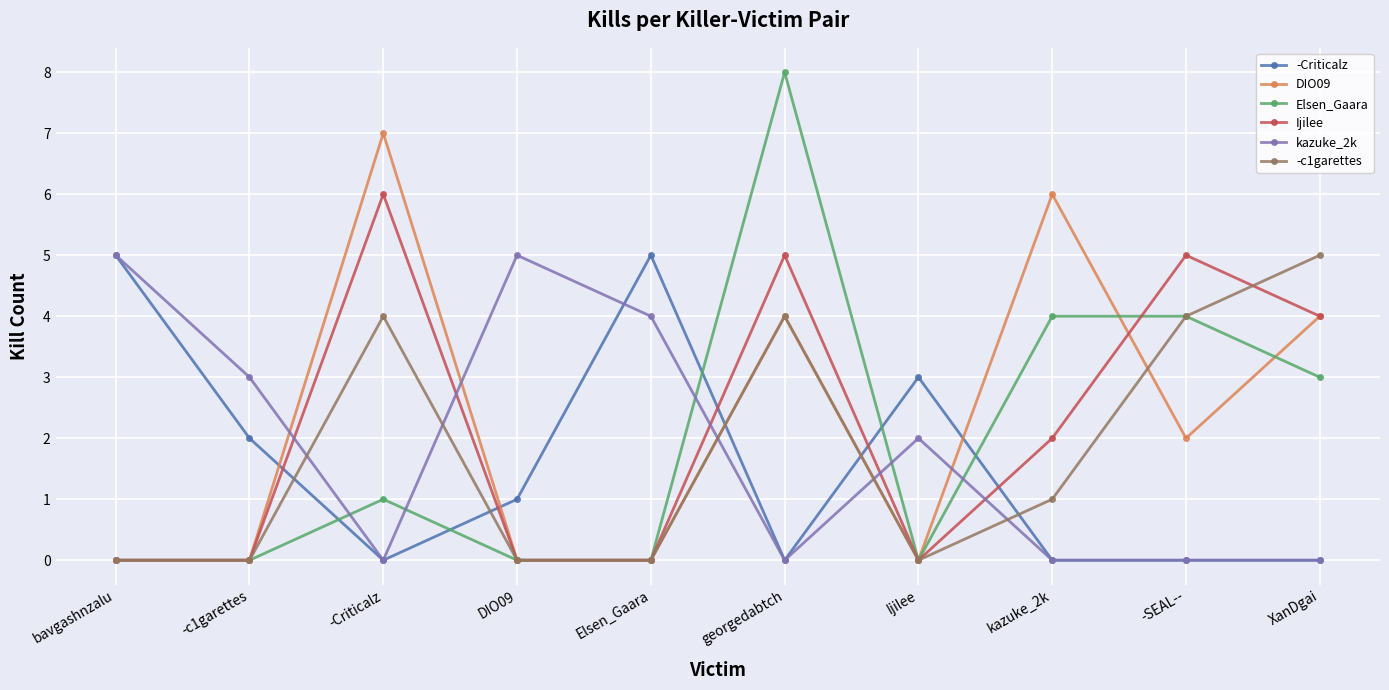

Count the number of categories in the chart.

10